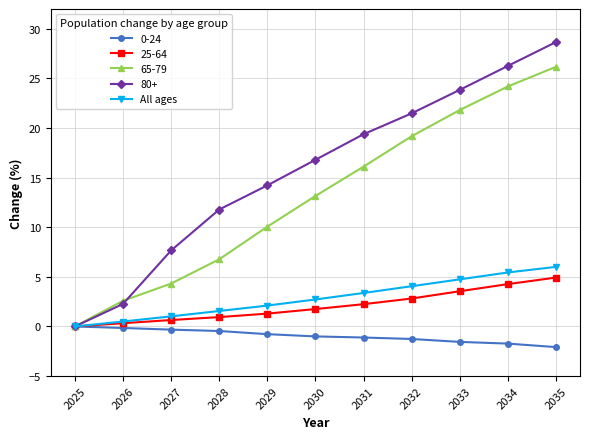

Which series has the largest range (max minus min)?

80+